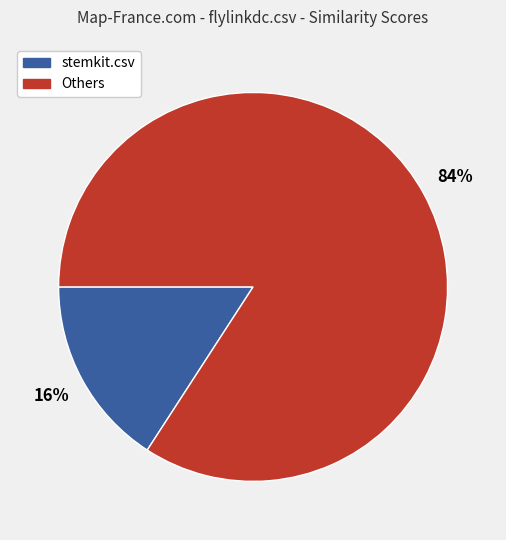

Is there any slice that represents more than half of the pie?

Yes